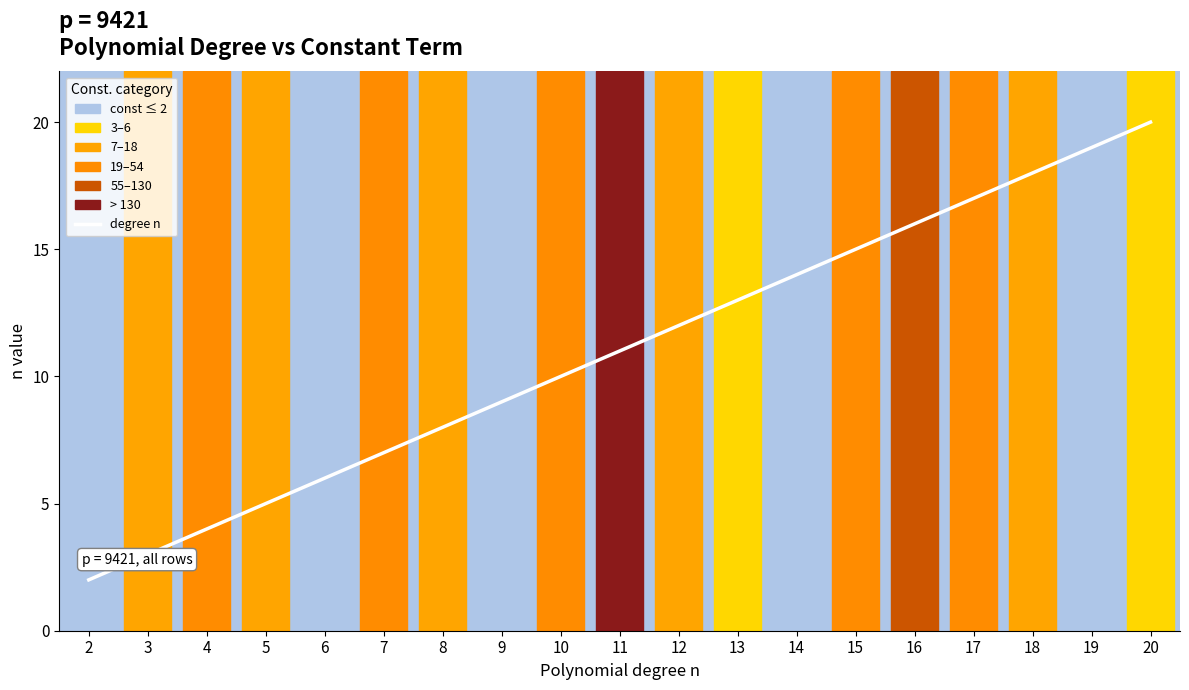

What is the maximum value shown in the chart?

20